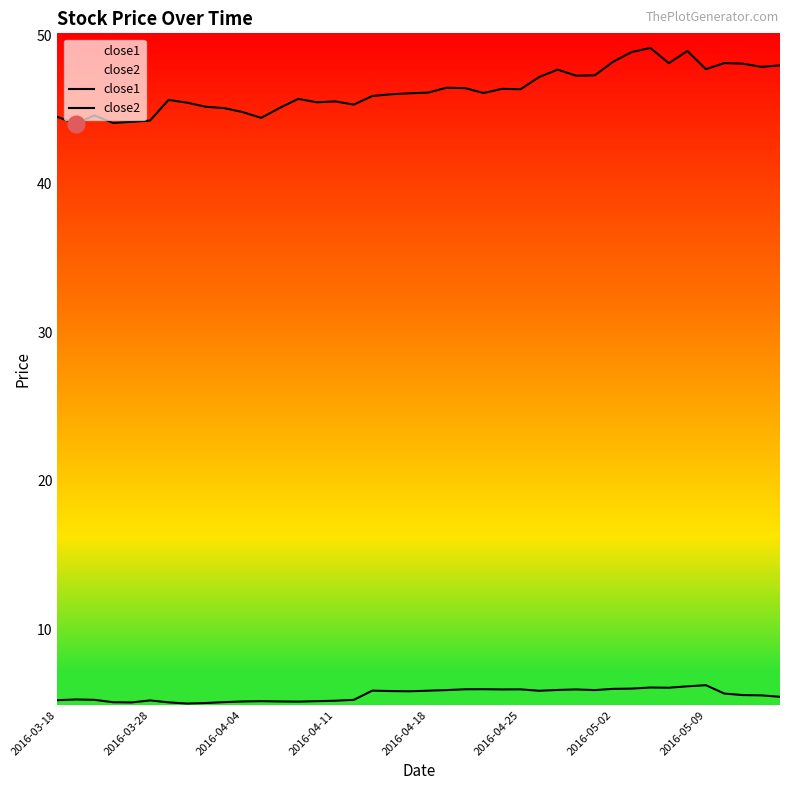

Reading right to left, what are all the values shown in this chart?

close1: 48.0	47.9	48.1	48.1	47.7	48.9	48.1	49.1	48.9	48.2	47.3	47.3	47.7	47.2	46.4	46.4	46.1	46.4	46.5	46.1	46.1	46.0	45.9	45.3	45.5	45.5	45.7	45.1	44.4	44.8	45.1	45.2	45.5	45.6	44.3	44.2	44.1	44.6	44.0	44.5
close2: 5.5	5.5	5.6	5.7	6.2	6.2	6.1	6.1	6.0	6.0	5.9	6.0	5.9	5.9	6.0	6.0	6.0	6.0	5.9	5.9	5.8	5.8	5.9	5.2	5.2	5.2	5.1	5.1	5.2	5.1	5.1	5.0	5.0	5.1	5.2	5.1	5.1	5.2	5.3	5.2